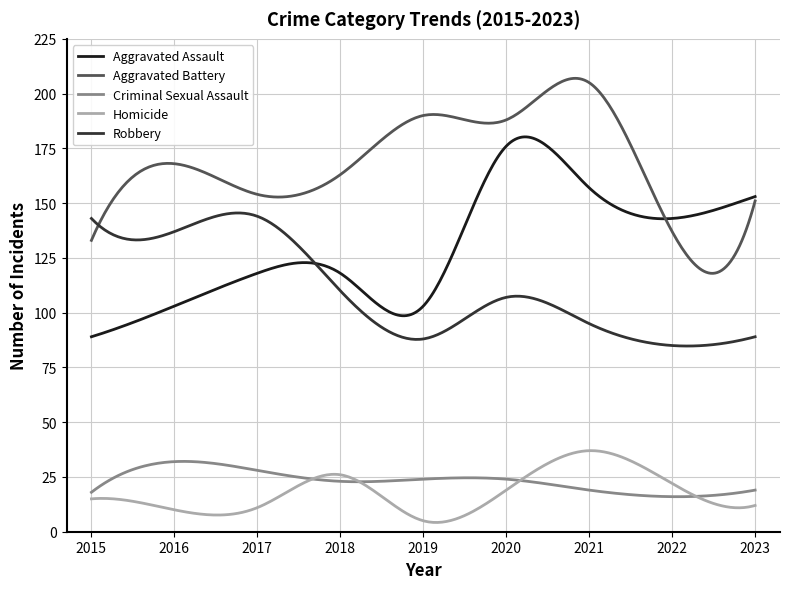

True or false: Criminal Sexual Assault and Aggravated Assault intersect in this chart.

False